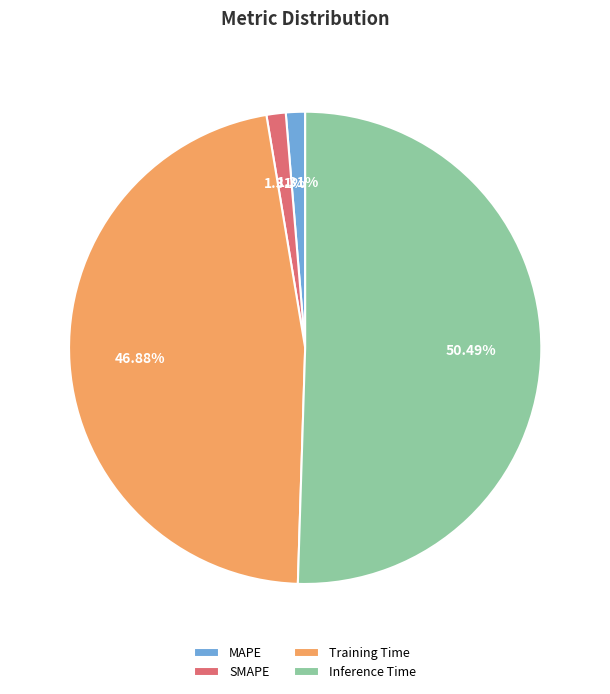

To the nearest percent, what percentage of the pie is Inference Time?

50%